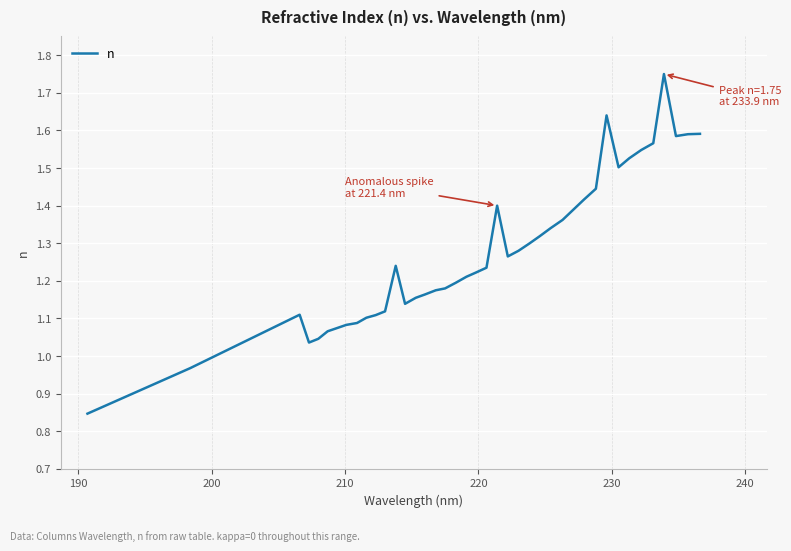

What is the difference between the maximum and minimum values?

0.9